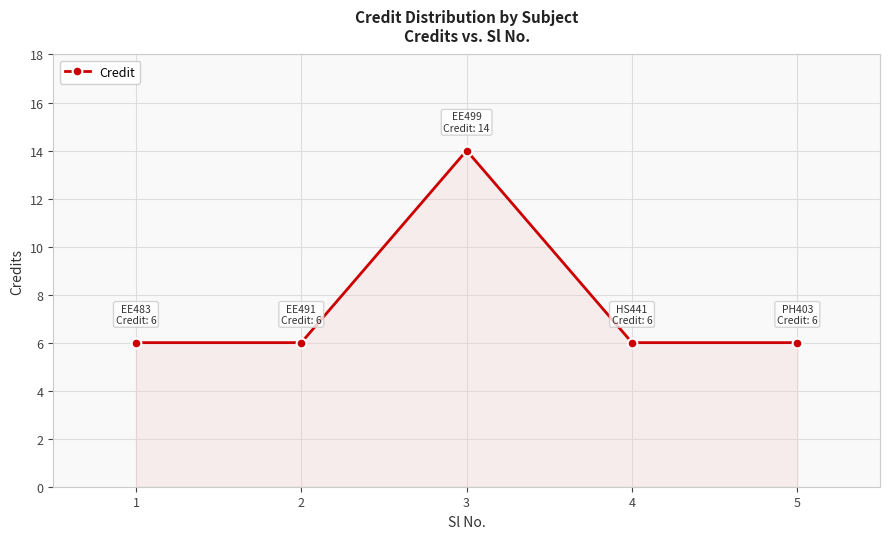

What is the greatest value displayed?

14